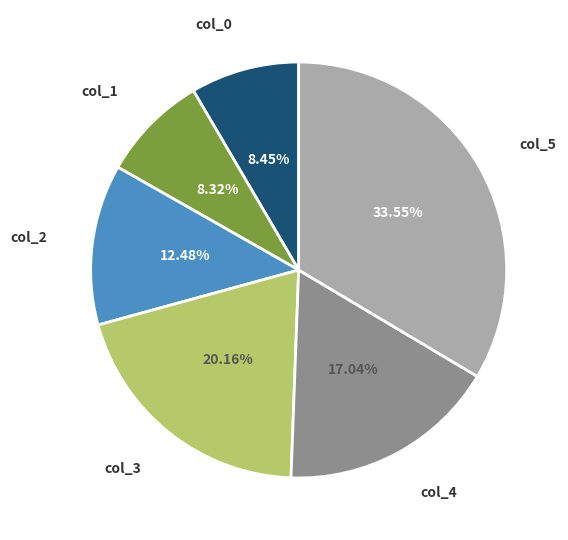

What is the ratio of the value at col_4 to the value at col_1?

2.0